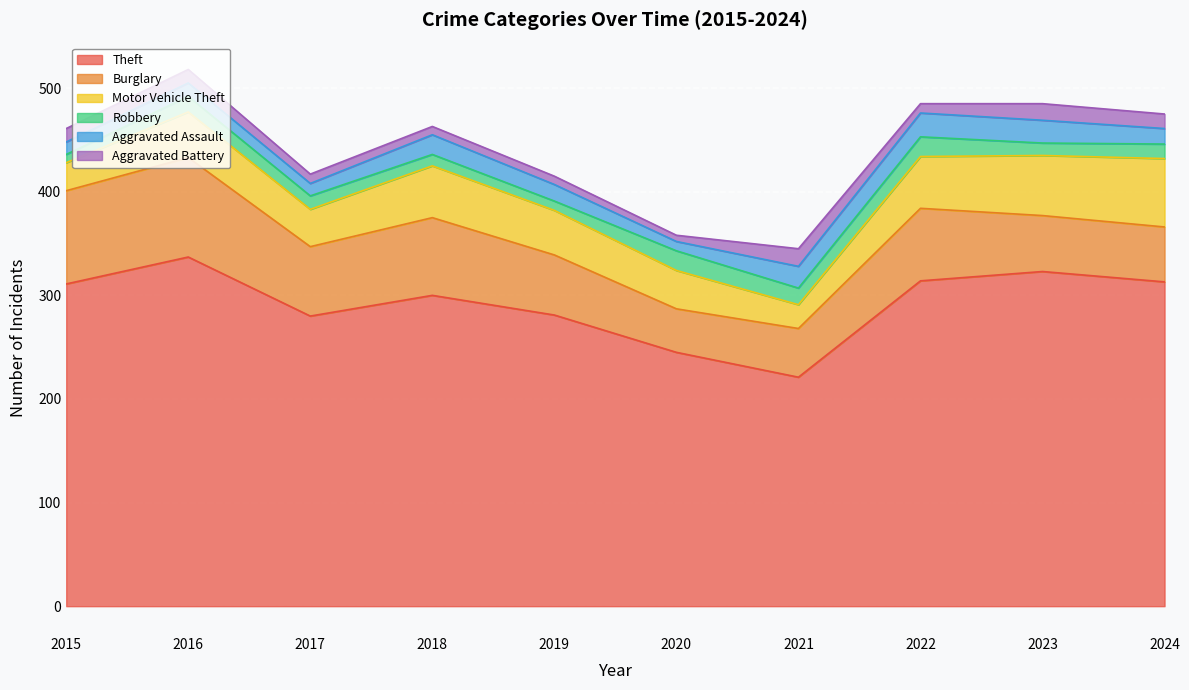

At how many categories does at least one series exceed 112?

10